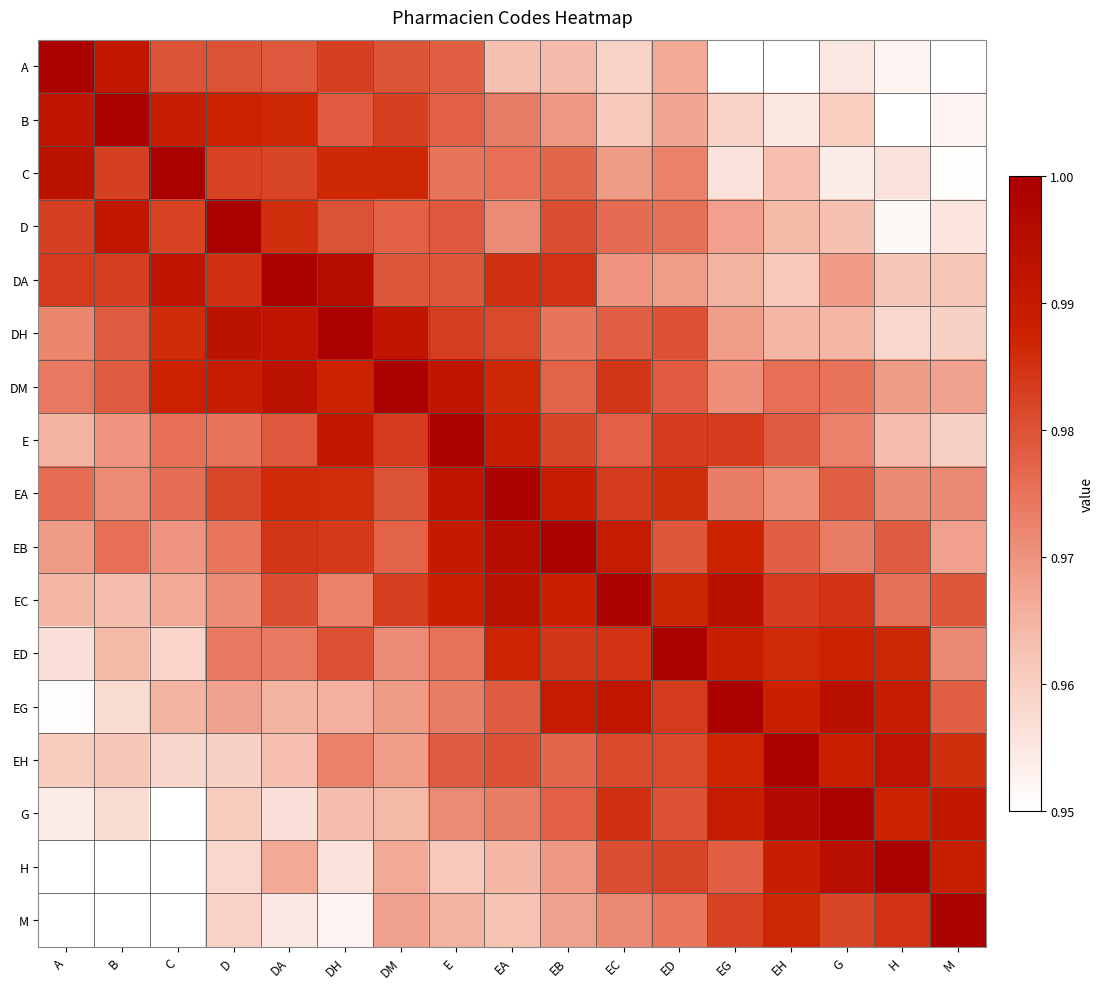

Which series has the largest total across all categories?

DM